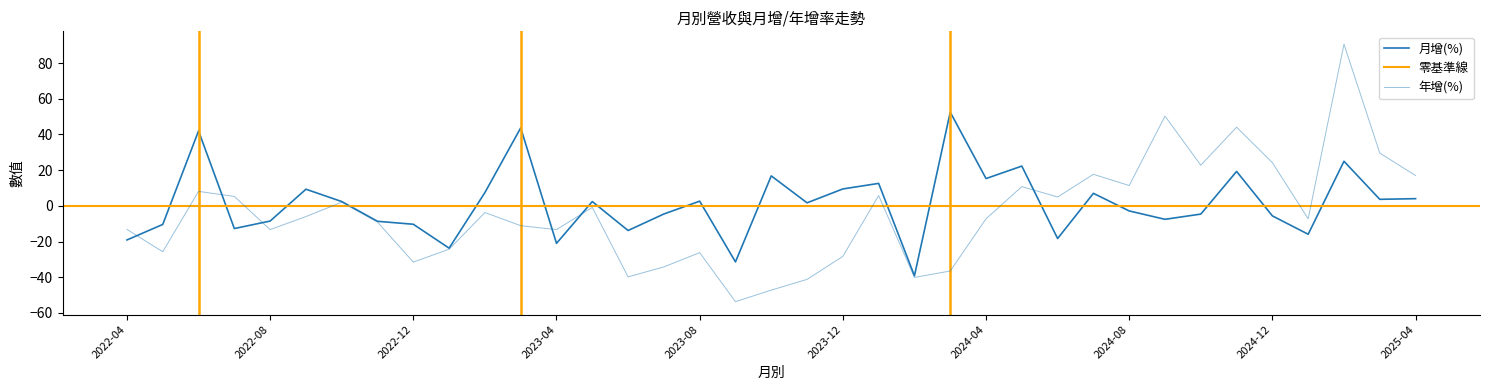

List the labels in order of 月增(%) value, largest first.

2024-03, 2023-03, 2022-06, 2025-02, 2024-05, 2024-11, 2023-10, 2024-04, 2024-01, 2023-12, 2022-09, 2023-02, 2024-07, 2025-04, 2025-03, 2023-08, 2022-10, 2023-05, 2023-11, 2024-08, 2023-07, 2024-10, 2024-12, 2024-09, 2022-08, 2022-11, 2022-12, 2022-05, 2022-07, 2023-06, 2025-01, 2024-06, 2022-04, 2023-04, 2023-01, 2023-09, 2024-02